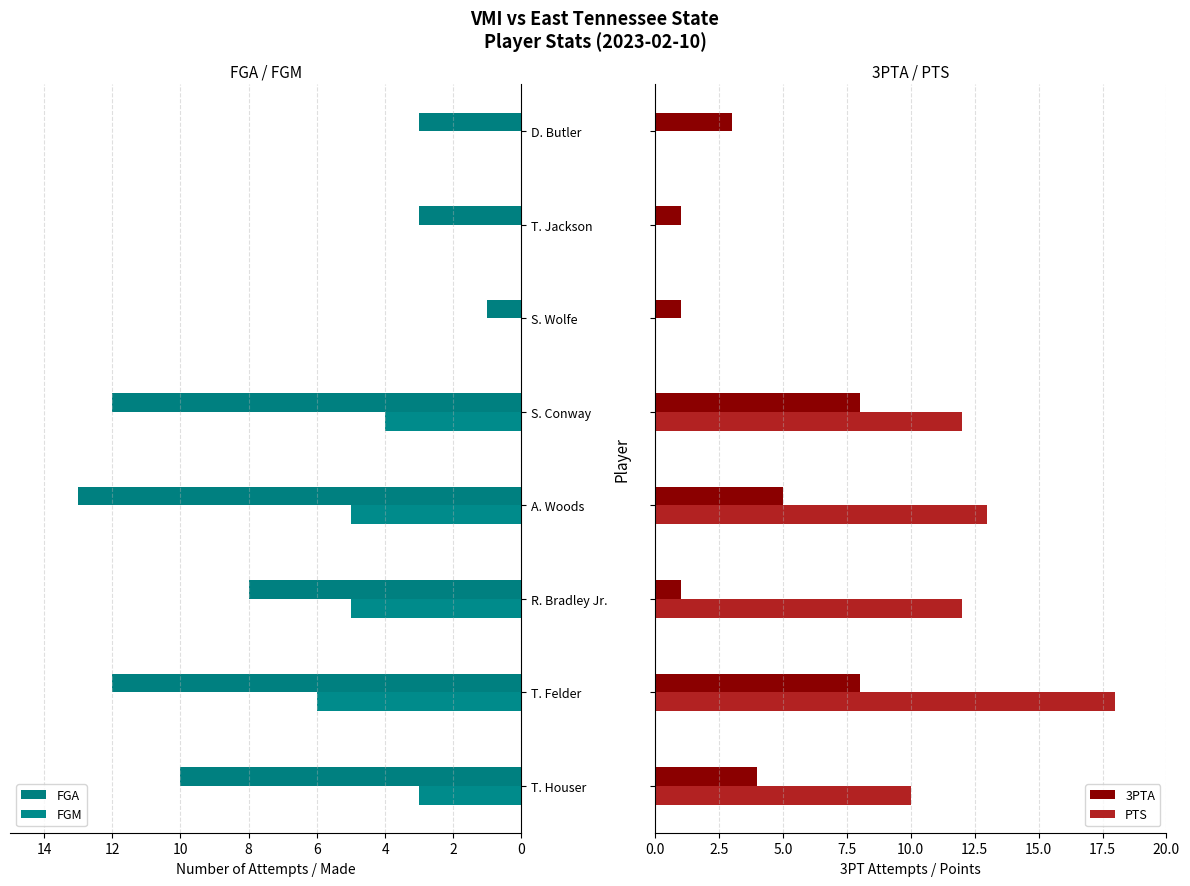

At how many categories does at least one series exceed 6?

5